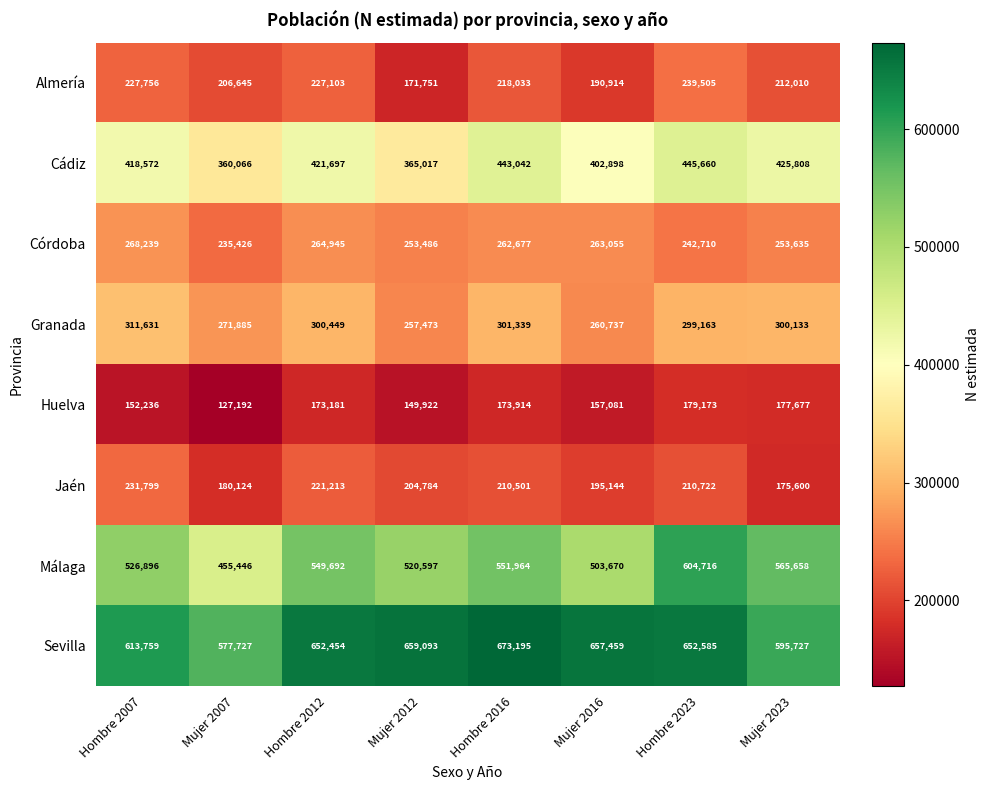

How many data points does each series have?

8